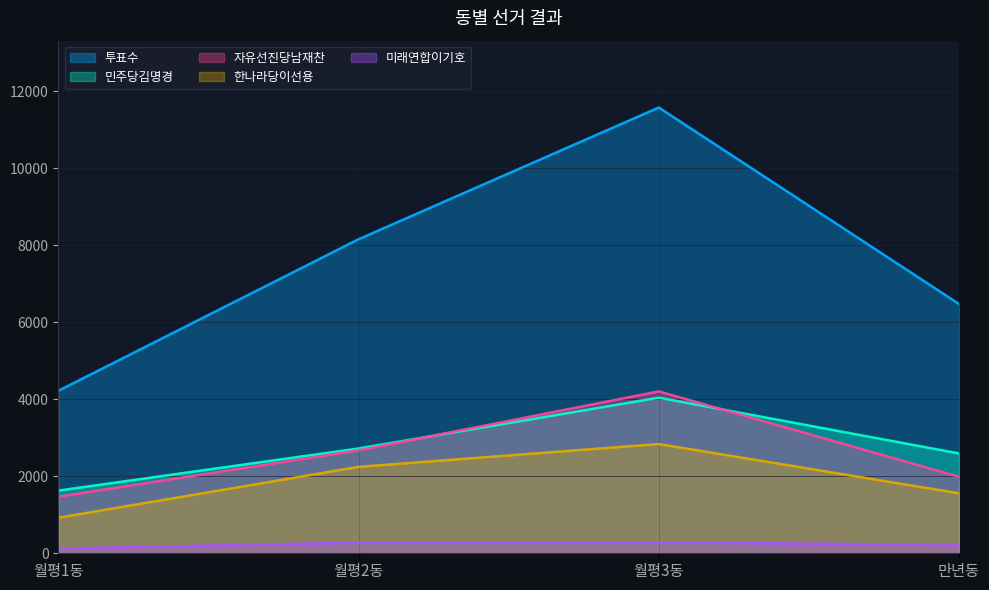

At which category does the chart reach its peak across all series?

월평3동